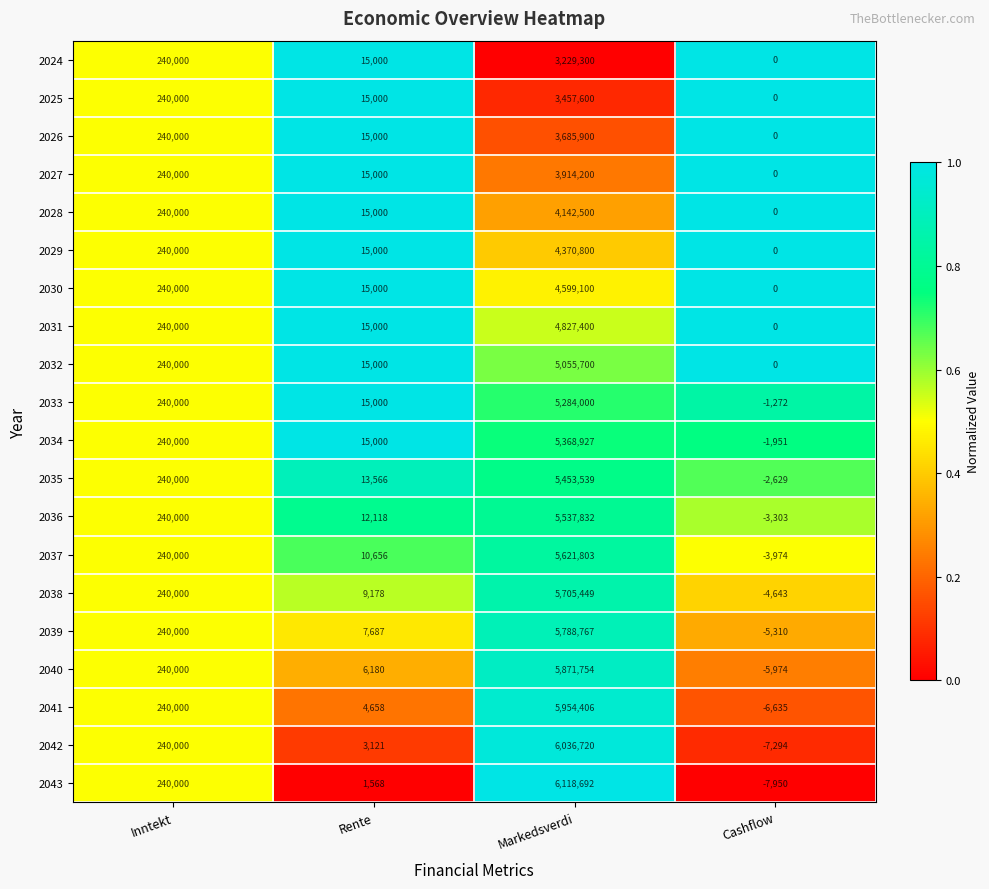

At which category is the sum across all series the highest?

Markedsverdi